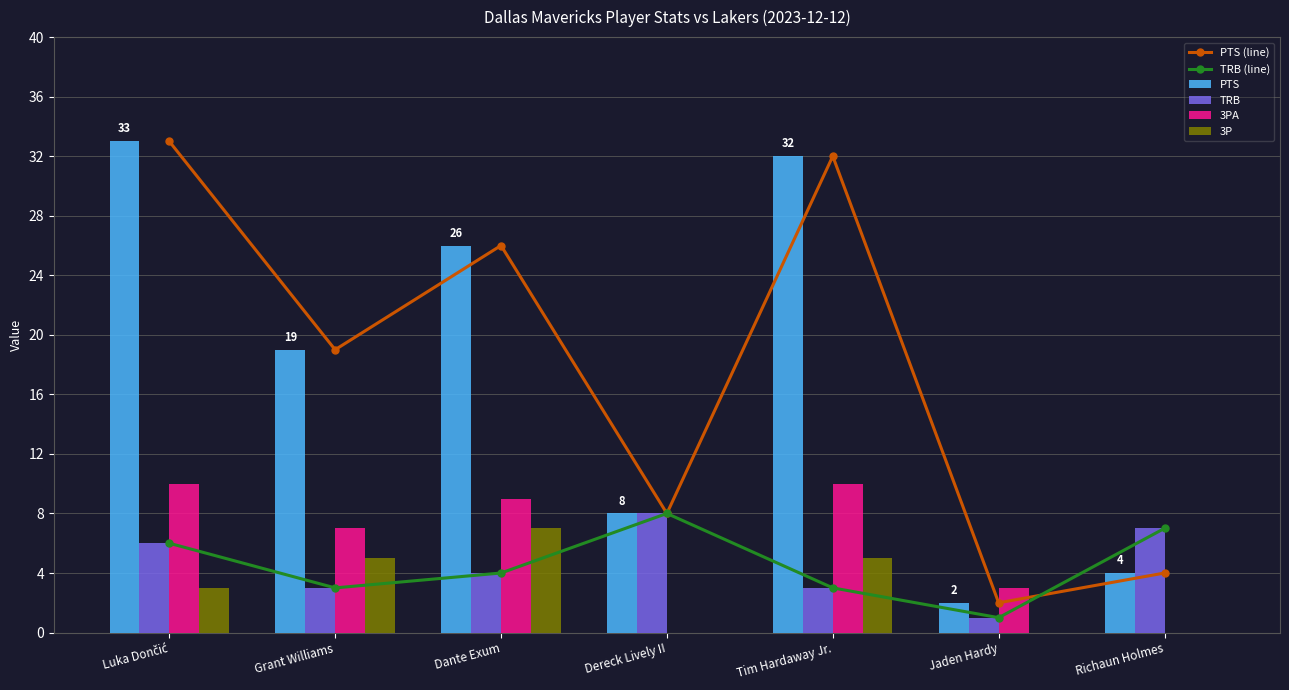

What is the difference between the maximum and minimum values in the TRB series?

7